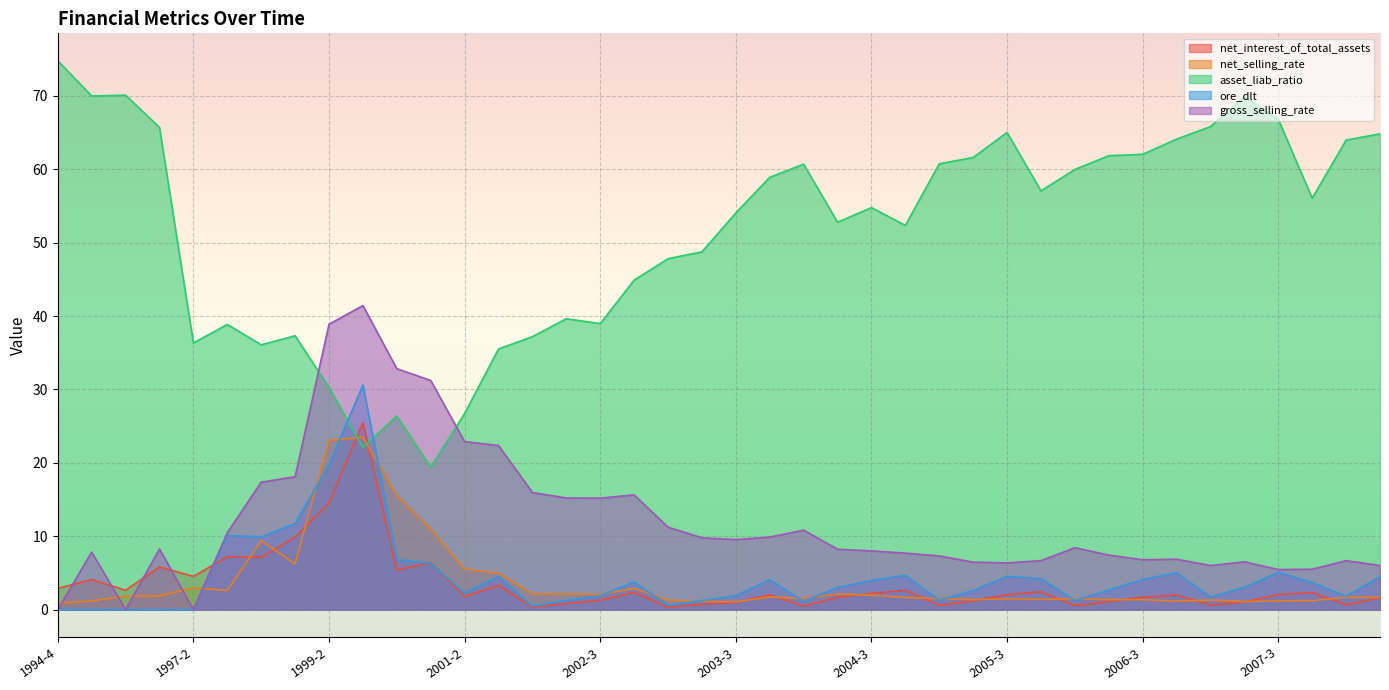

What position from the left is 1996-2?

3